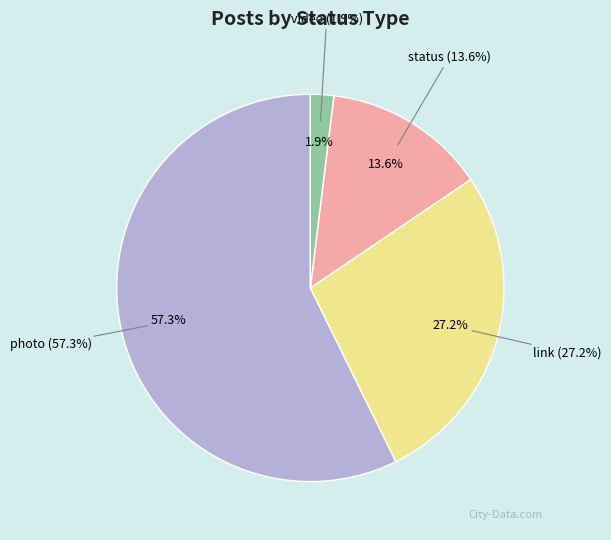

Which category accounts for the majority?

photo